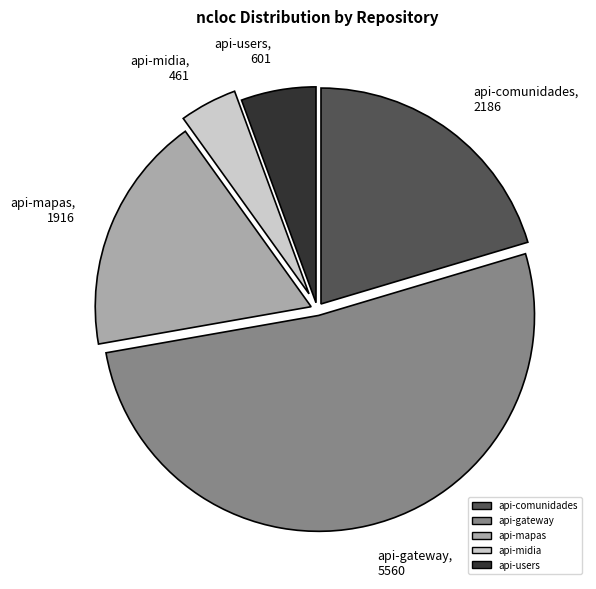

How many slices are in this pie chart?

5